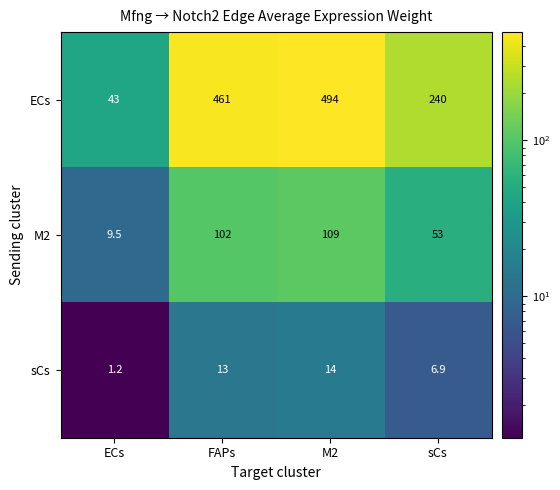

Reading left to right, extract all data points from this chart.

ECs: ECs=43.0	FAPs=461.0	M2=494.0	sCs=240.0
M2: ECs=9.5	FAPs=102.0	M2=109.0	sCs=53.0
sCs: ECs=1.2	FAPs=13.0	M2=14.0	sCs=6.9